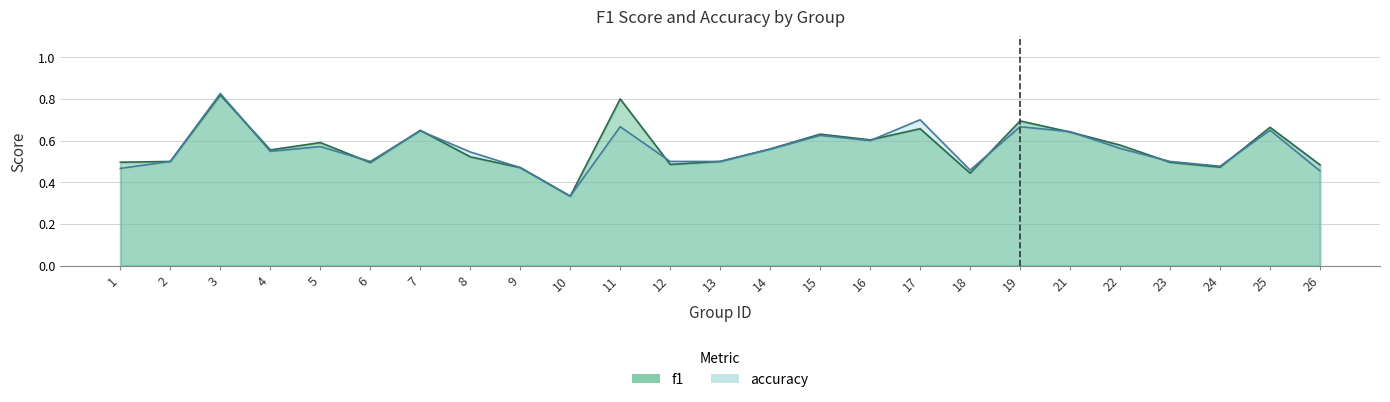

How many lines are shown in the chart?

2